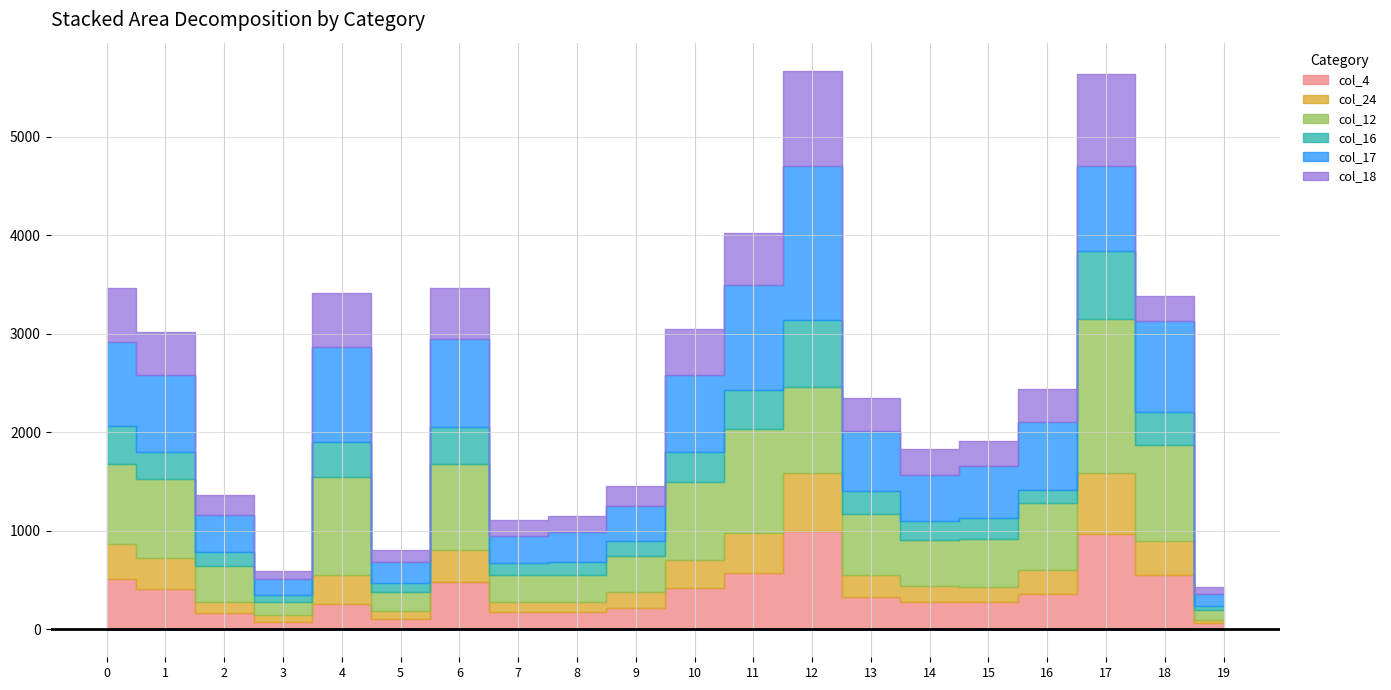

What is the difference between the col_4 values at 11 and 19?

515